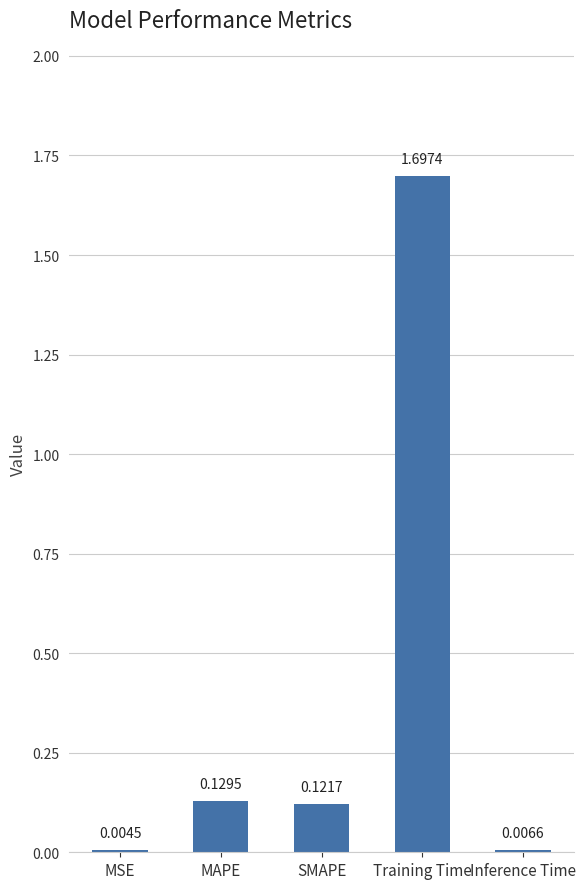

Which label corresponds to the largest value in the chart?

Training Time